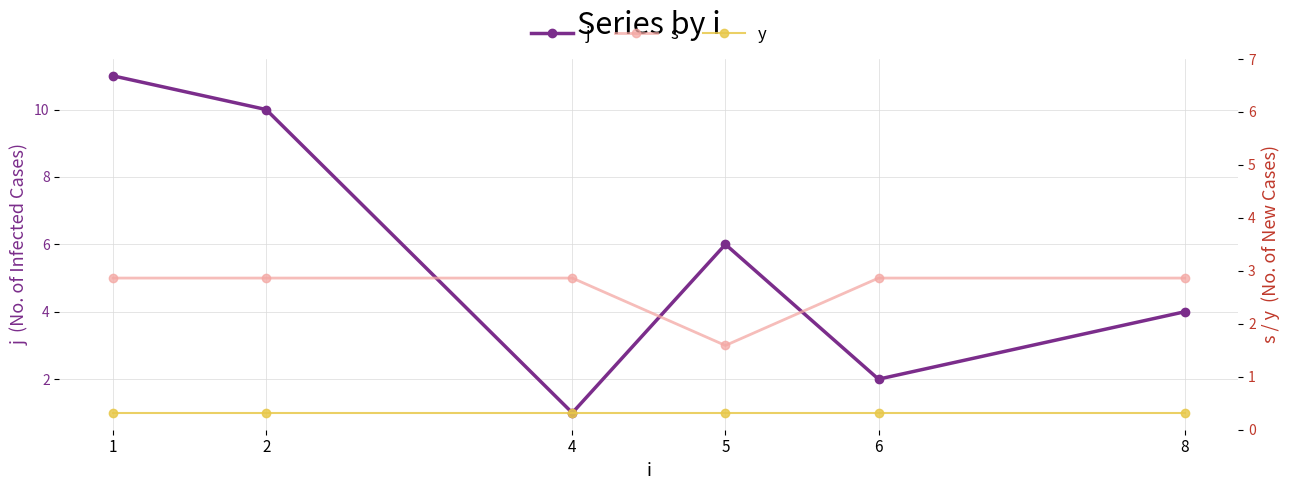

Reading right to left, transcribe all the data shown in this chart.

j: 4	2	6	1	10	11
s: 5	5	3	5	5	5
y: 1	1	1	1	1	1